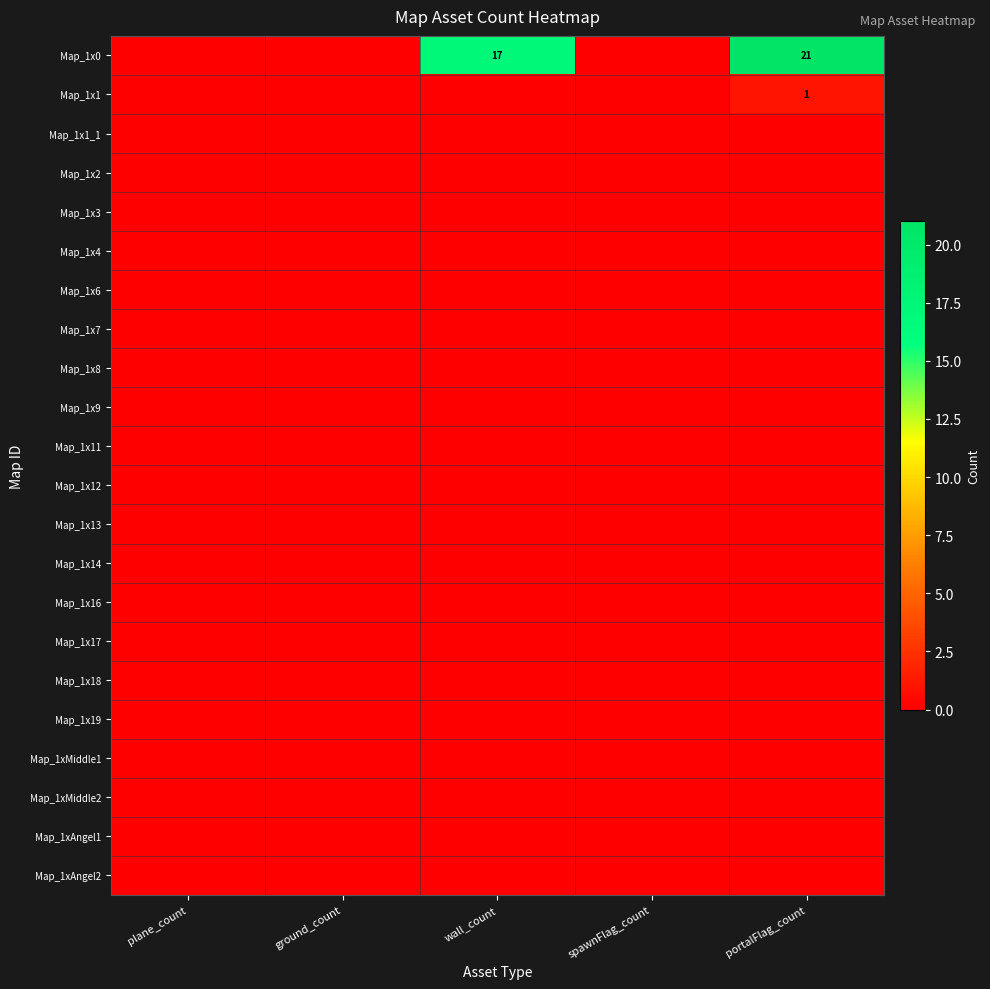

True or false: Map_1x0 has a value of 8 at wall_count.

False